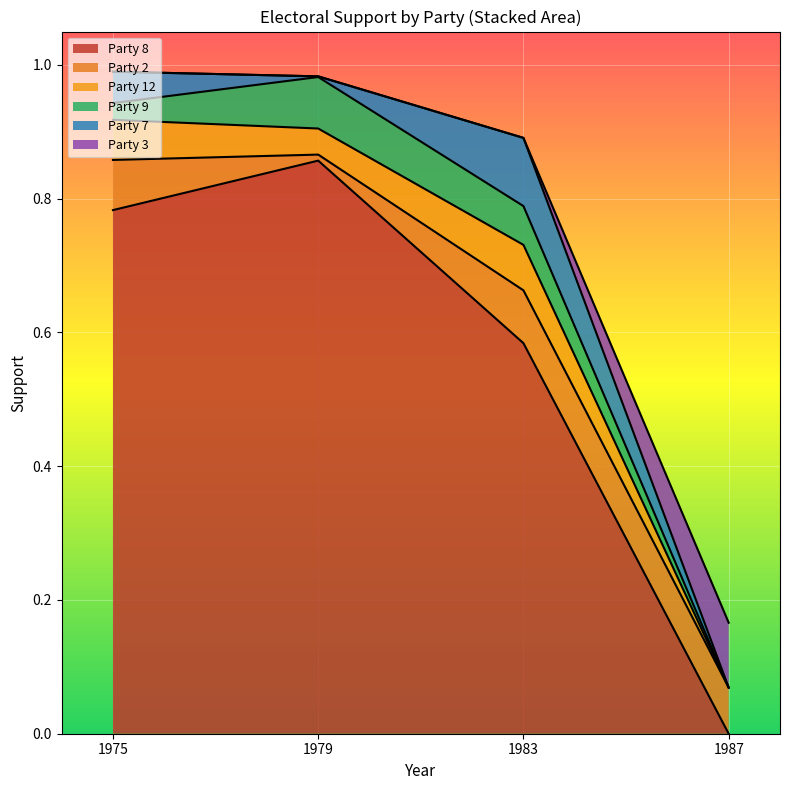

Which series has the widest spread of values?

Party 8